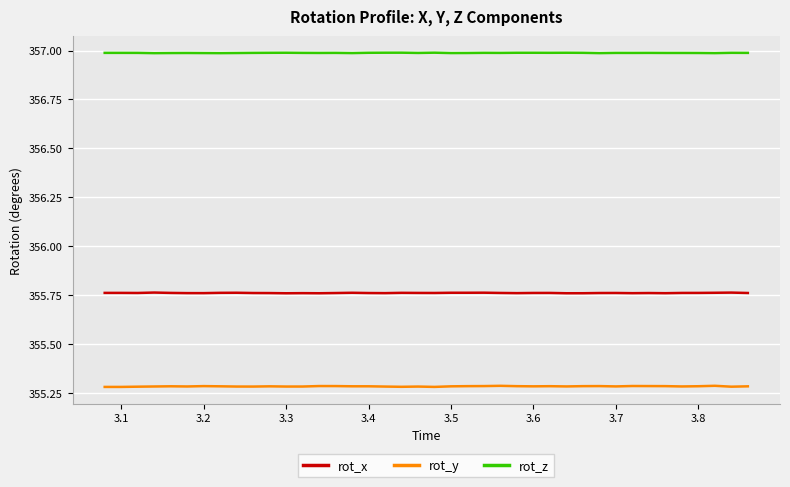

Which series has the largest total across all categories?

rot_z